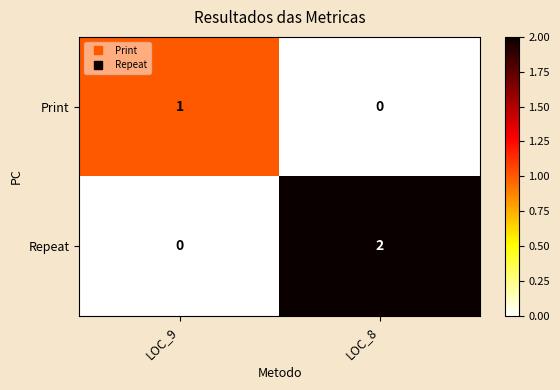

The value of Print at LOC_9 is 1. True or false?

True